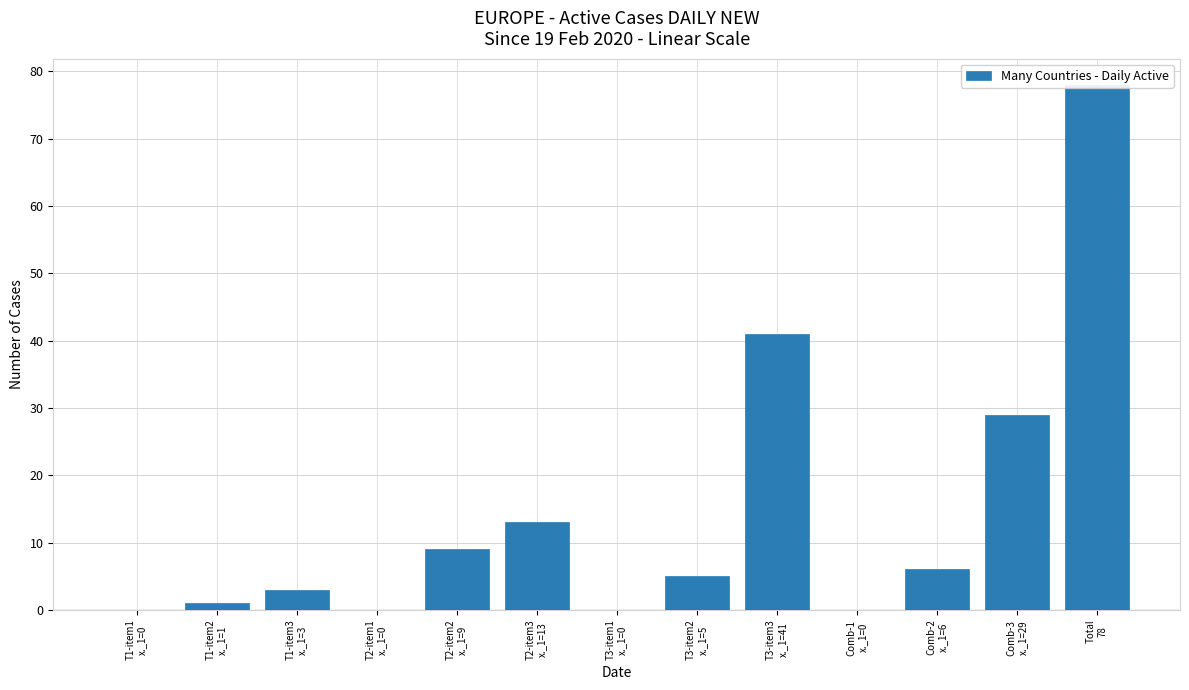

Count the number of data series in this chart.

1